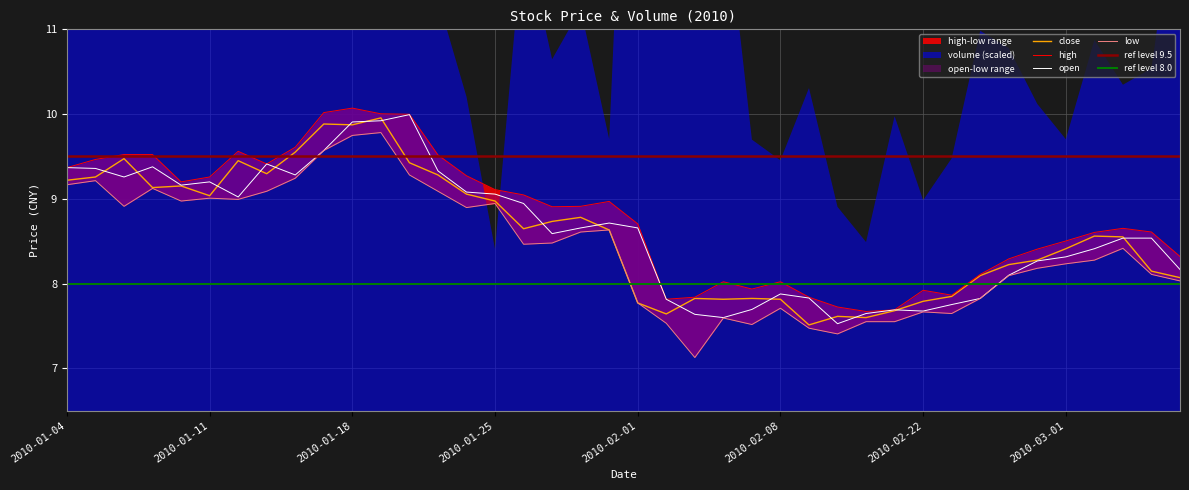

Which series changed the most between 2010-01-11 and 2010-01-20?

open